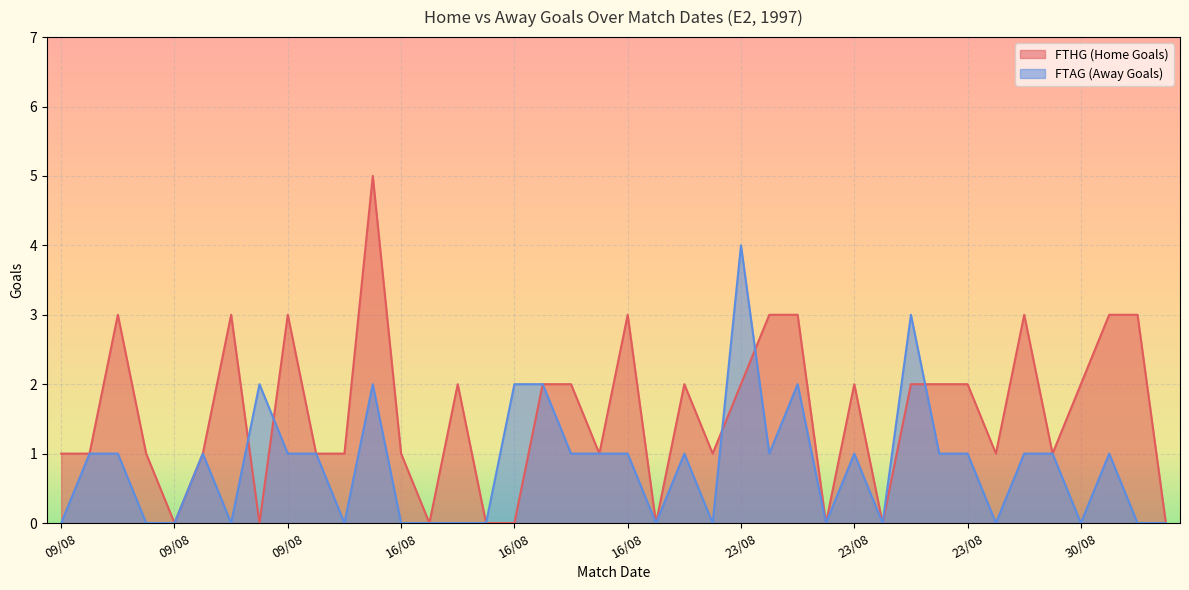

Between 23/08 and 23/08, which is larger?

23/08